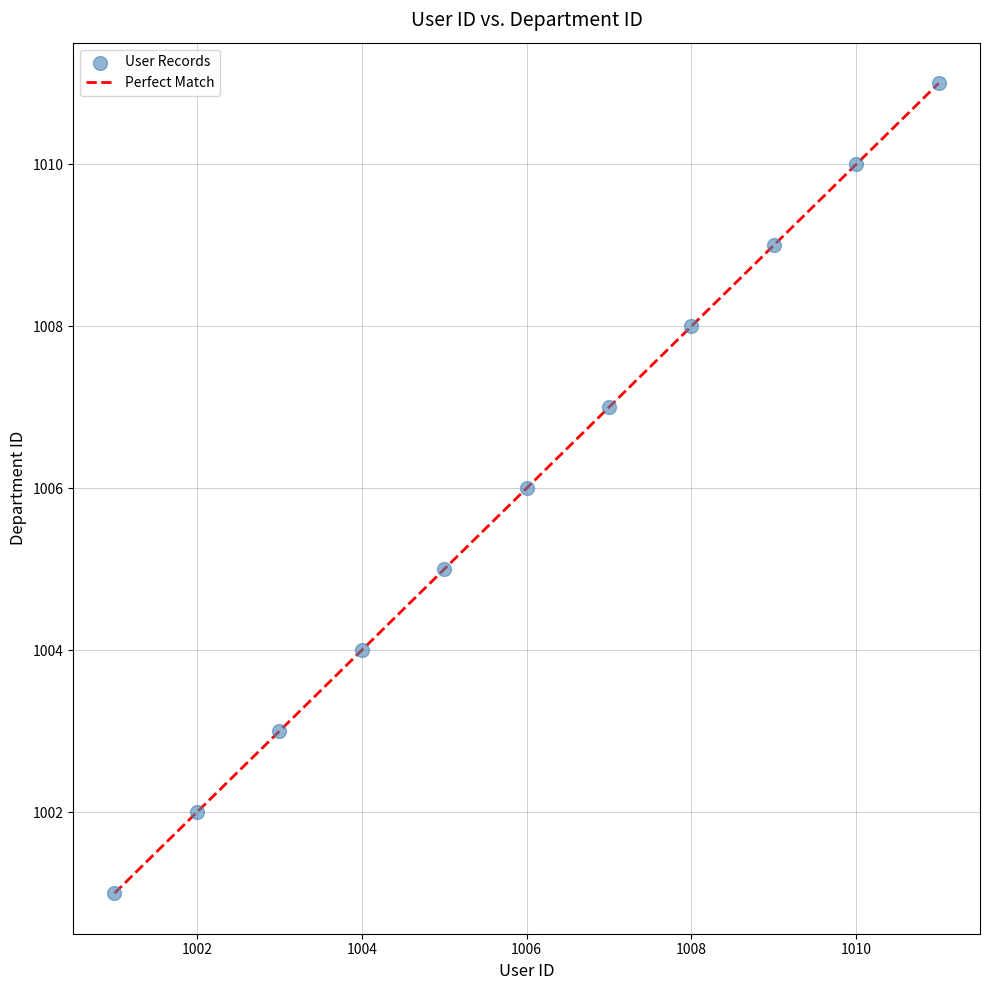

What is the average X value?

1006